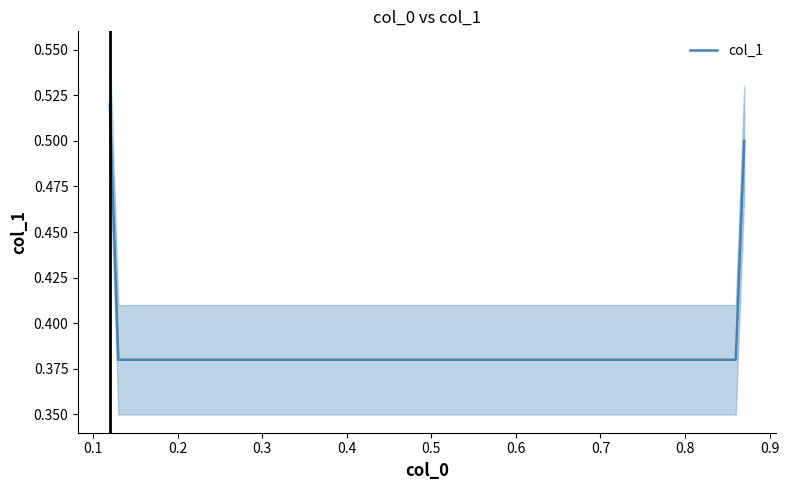

Count the col_1 values in the range 0 to 1.

4